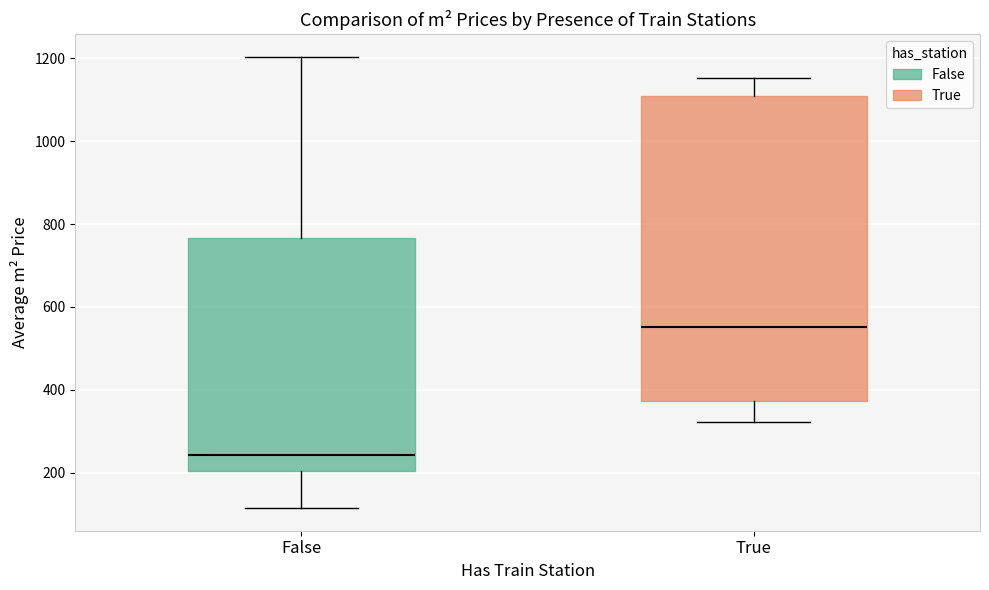

Which box is the tallest, from its lower edge to its upper edge?

True